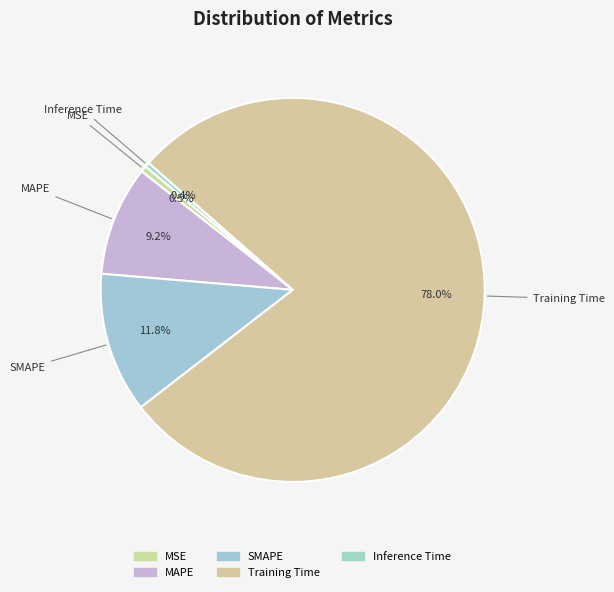

Which slice is the largest?

Training Time